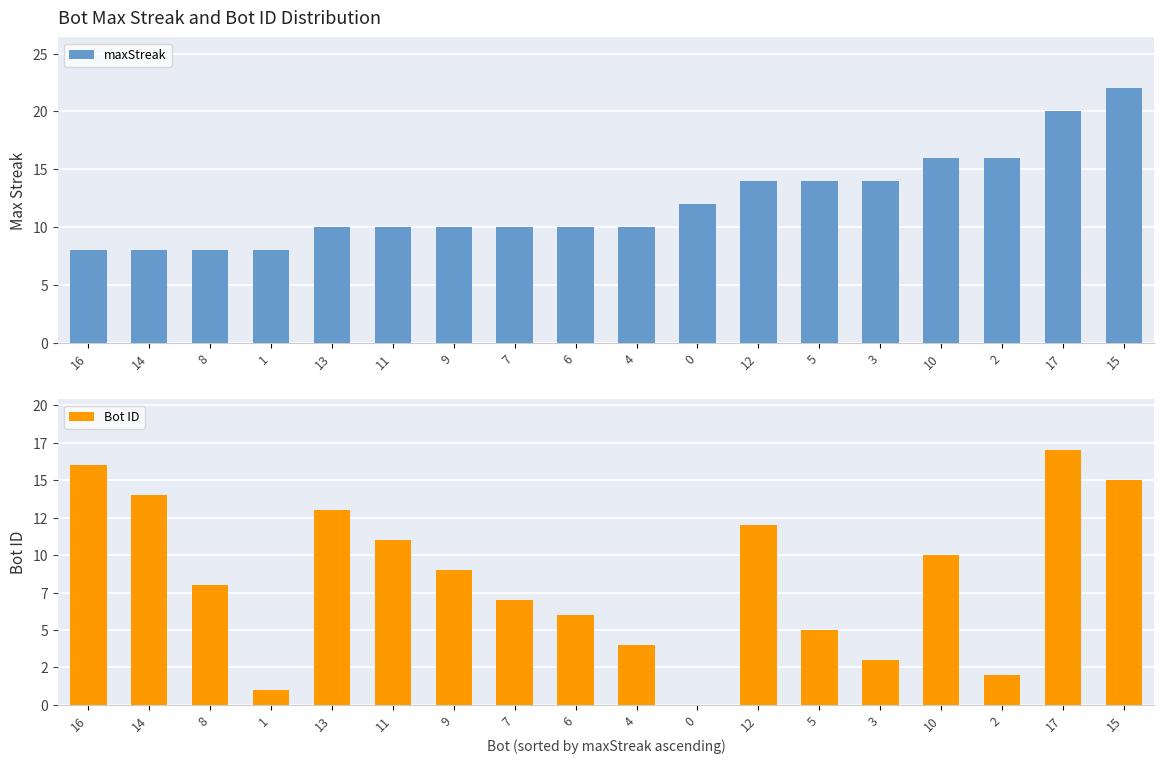

What is the average value of the maxStreak series?

12